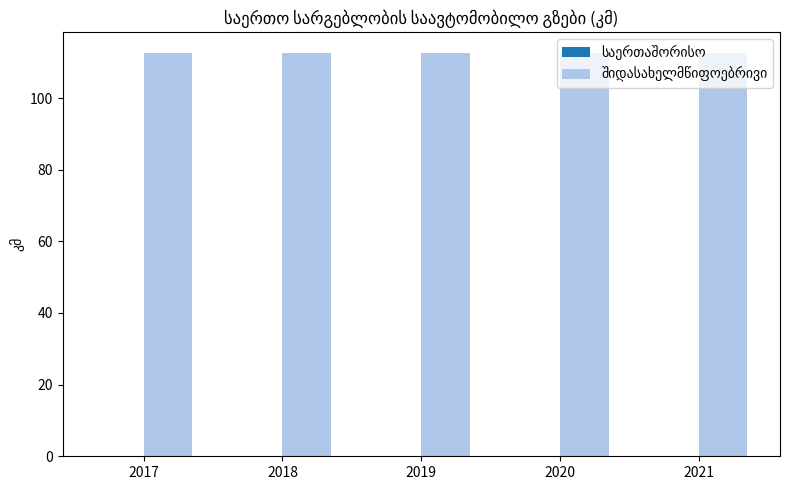

Are the bars horizontal?

No